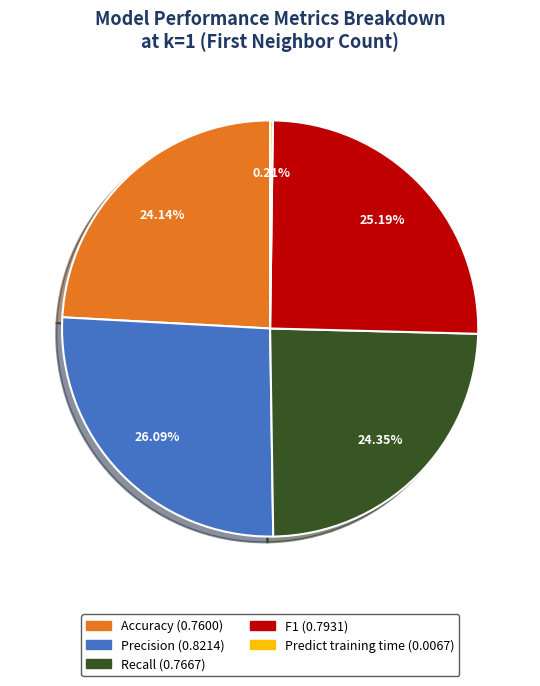

Is there a majority slice in this chart?

No